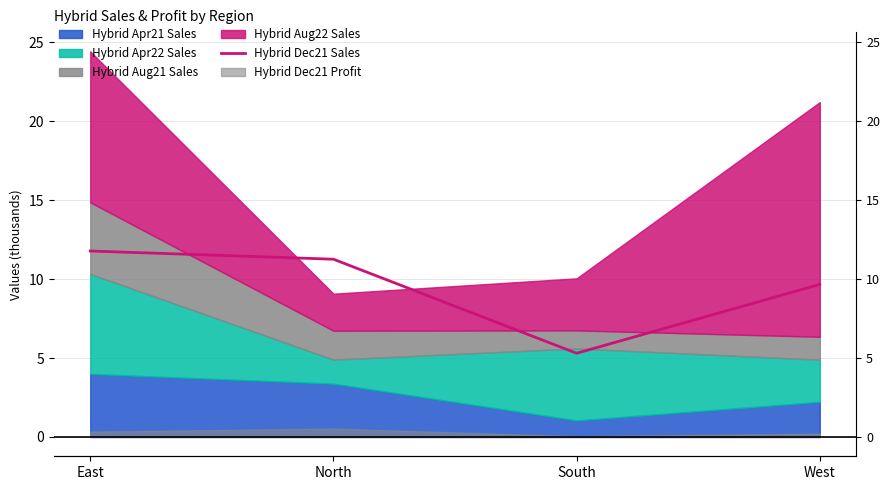

List the labels in order of value, largest first.

East, North, West, South